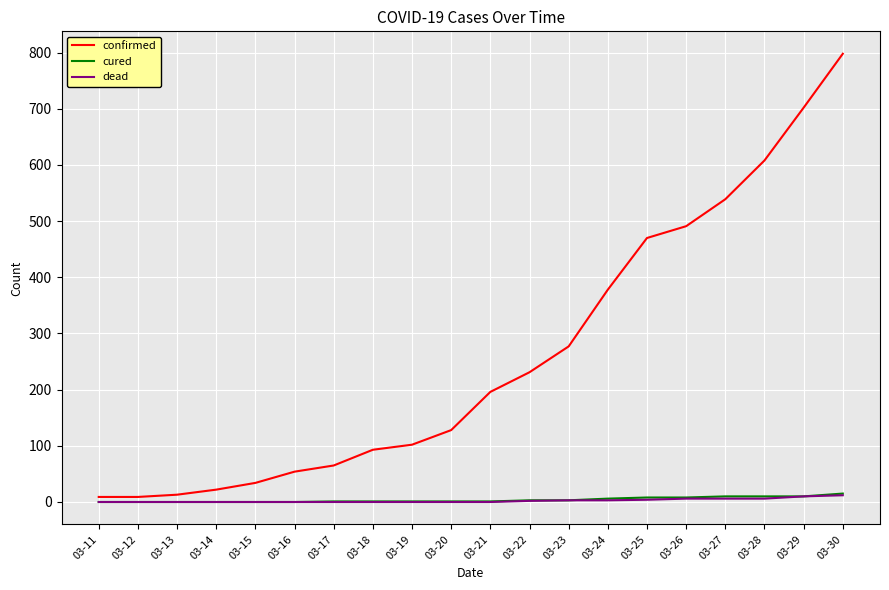

Which series has the widest spread of values?

confirmed